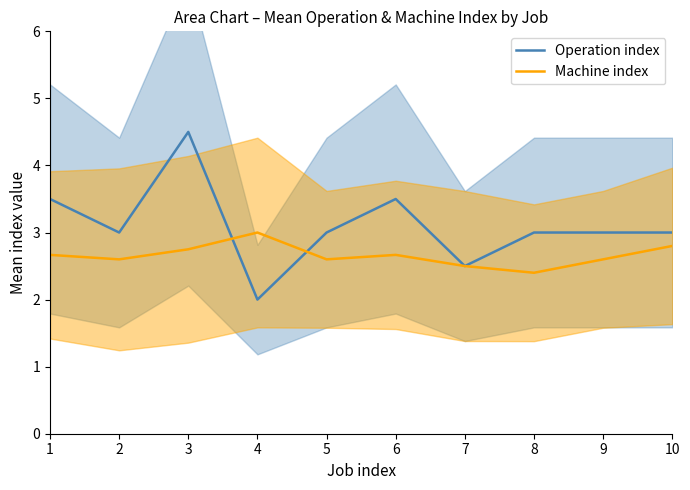

Count the Machine index values in the range 2 to 3.

10